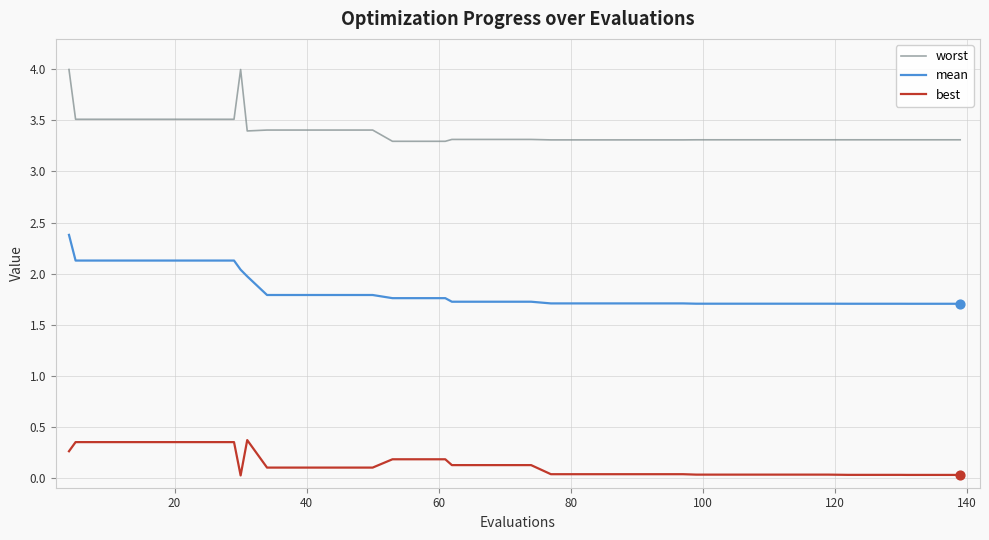

Which series has the largest range (max minus min)?

worst